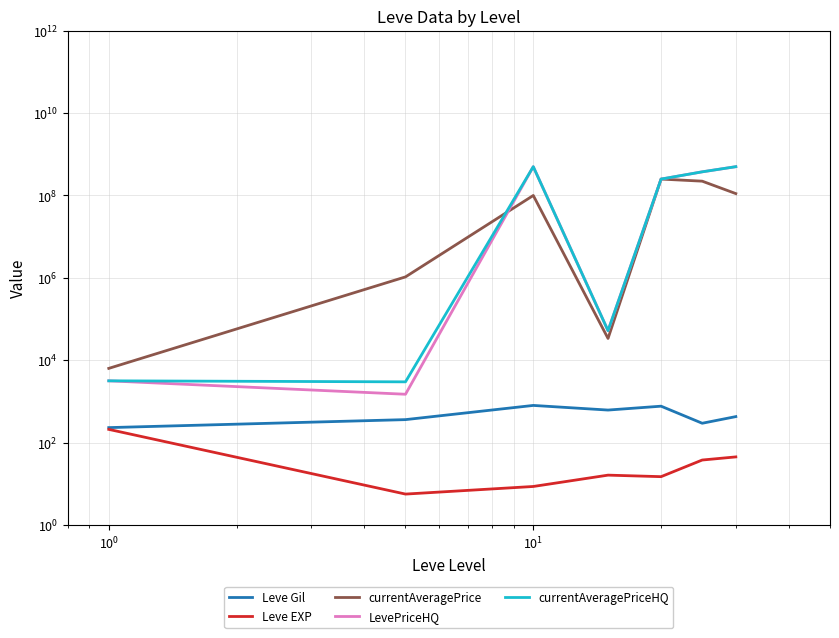

How many series are shown in this chart?

5